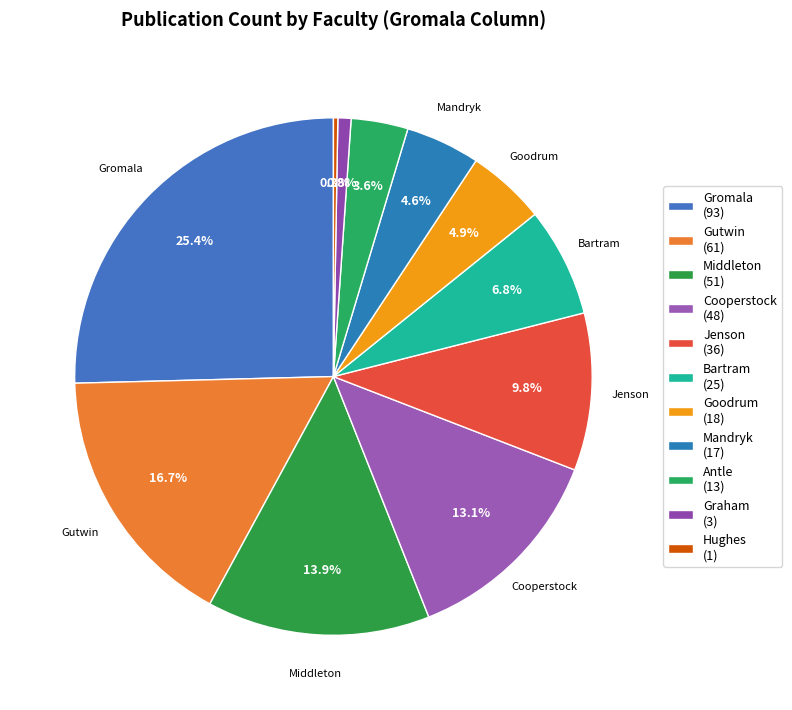

Is there any slice that represents more than half of the pie?

No